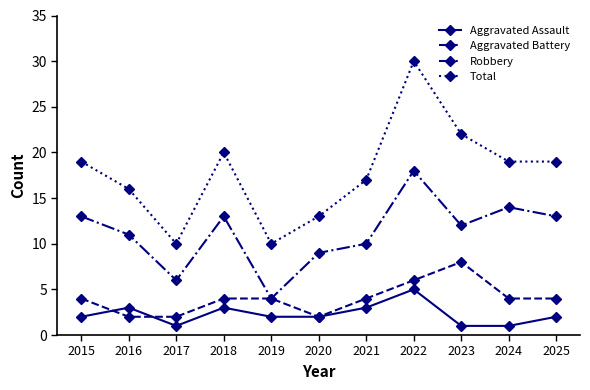

True or false: Aggravated Assault has more than 0 interior local peaks.

True